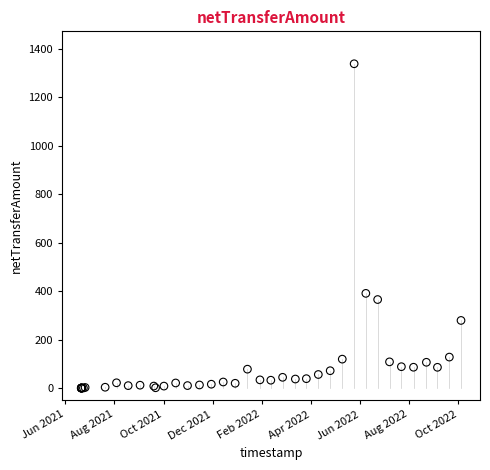

What Y value in the scatter plot is closest to 669?

390.8